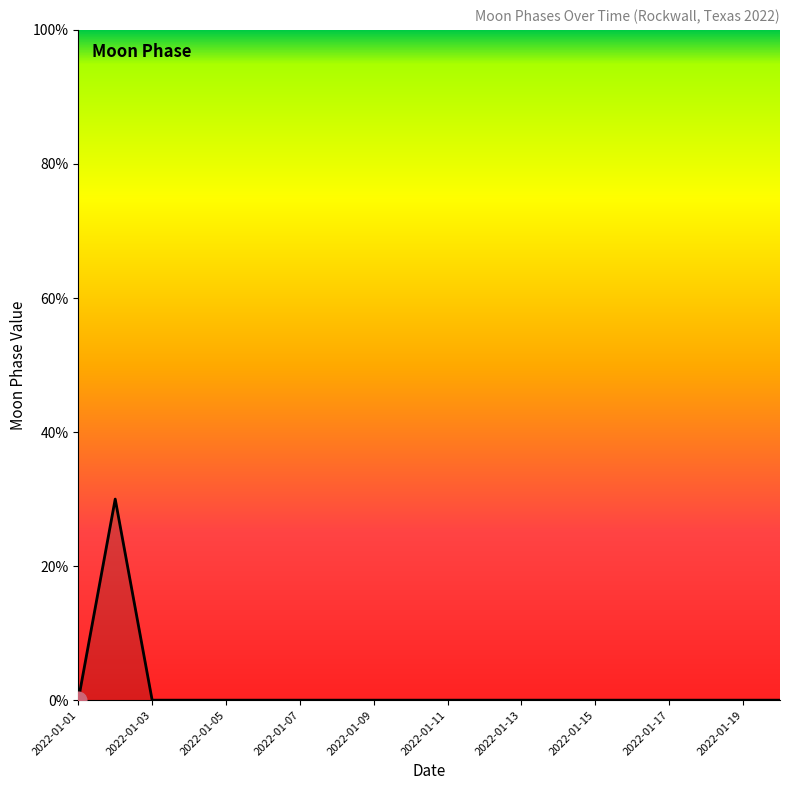

Is this an area chart (filled region under the line)?

Yes